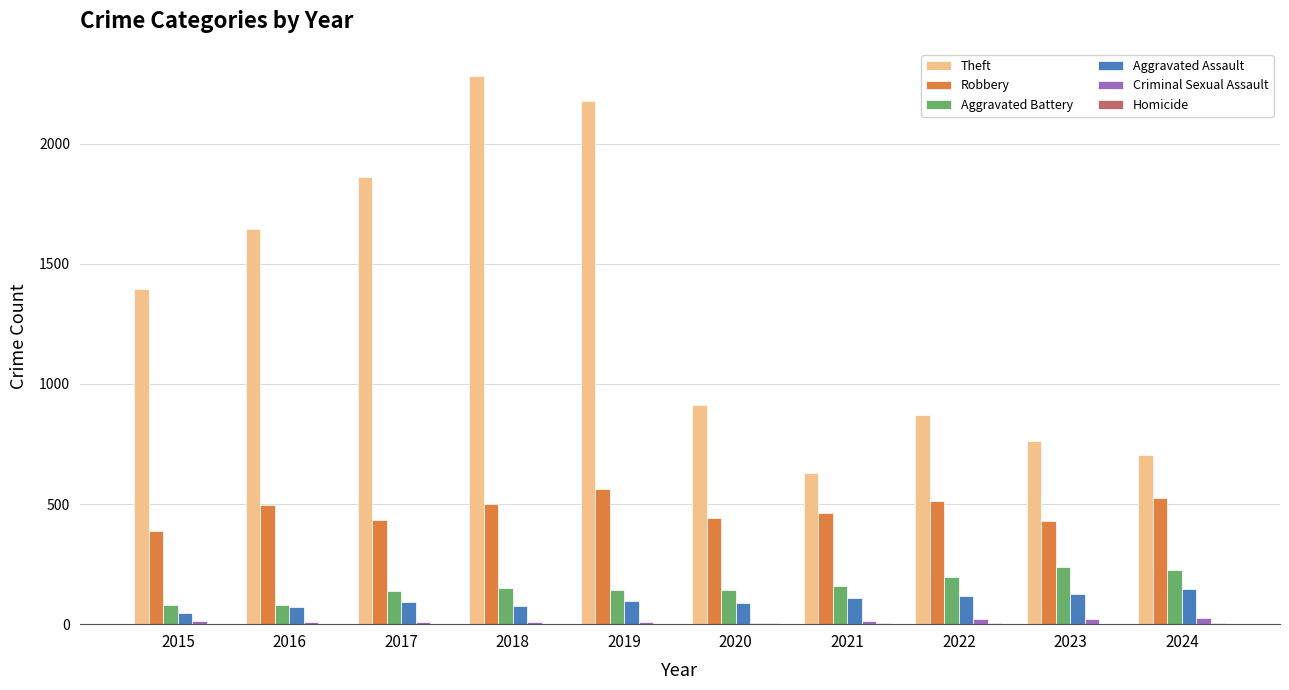

Which series has the largest range (max minus min)?

Theft